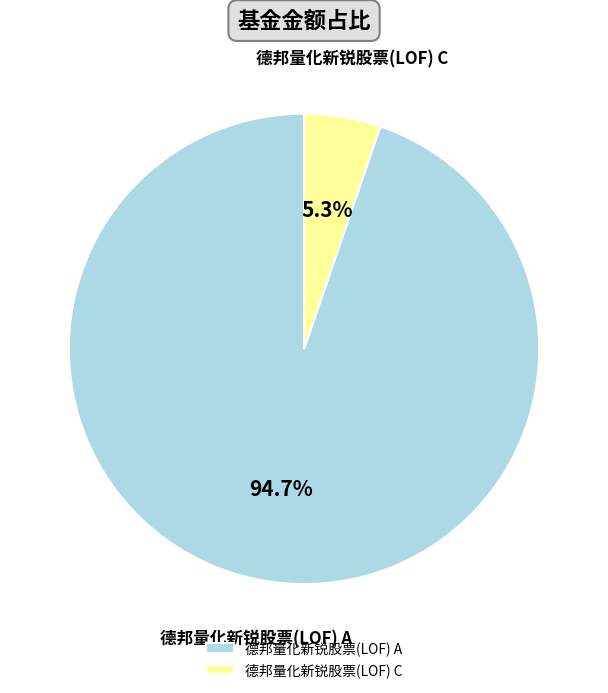

True or false: 德邦量化新锐股票(LOF) A accounts for 95% of the total.

True